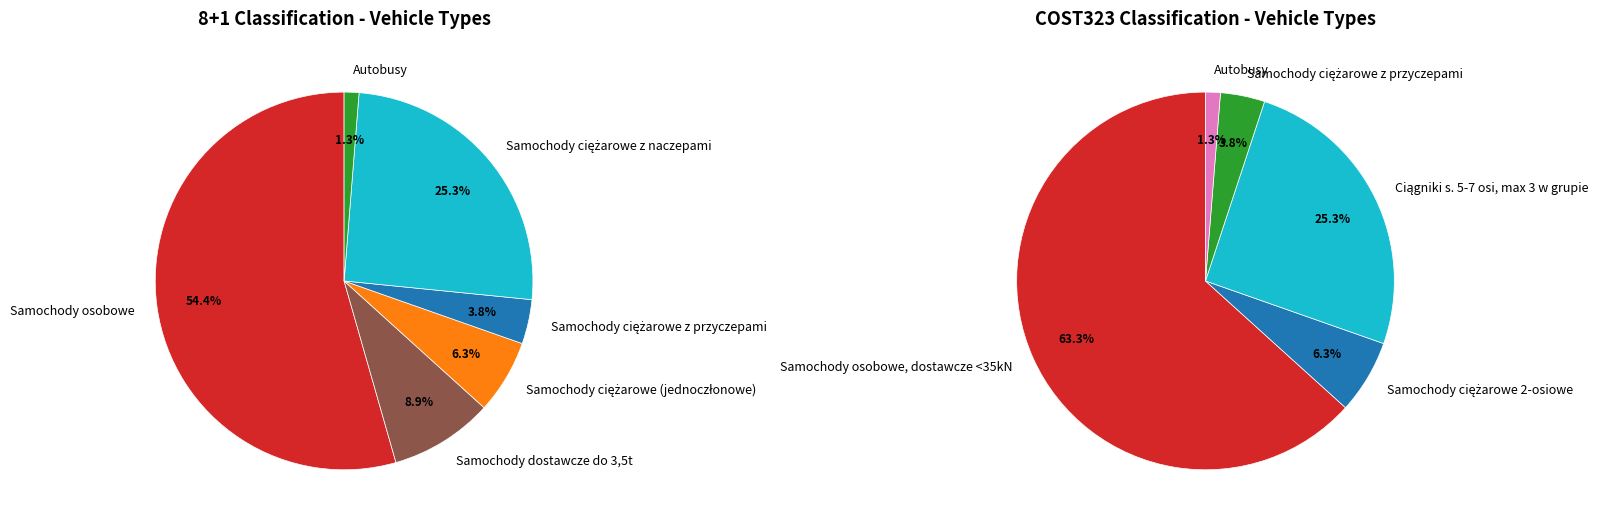

True or false: Samochody dostawcze do 3,5t accounts for 9% of the total.

True